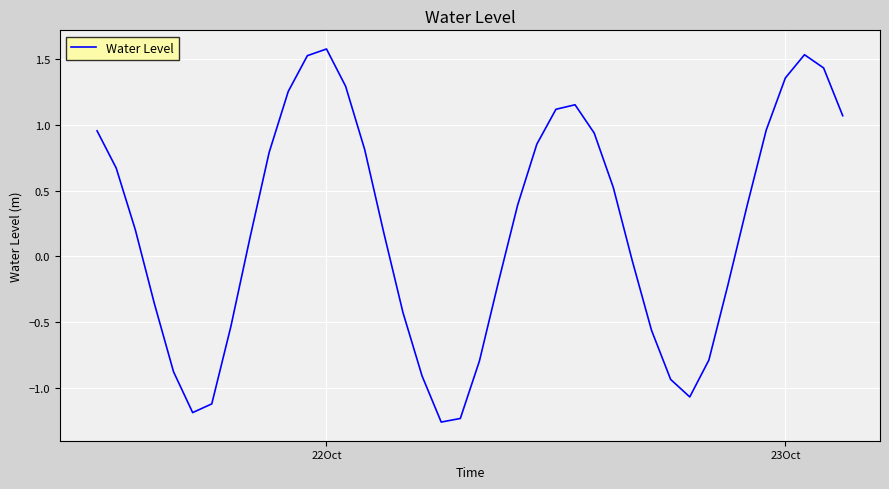

What is the average value?

0.2